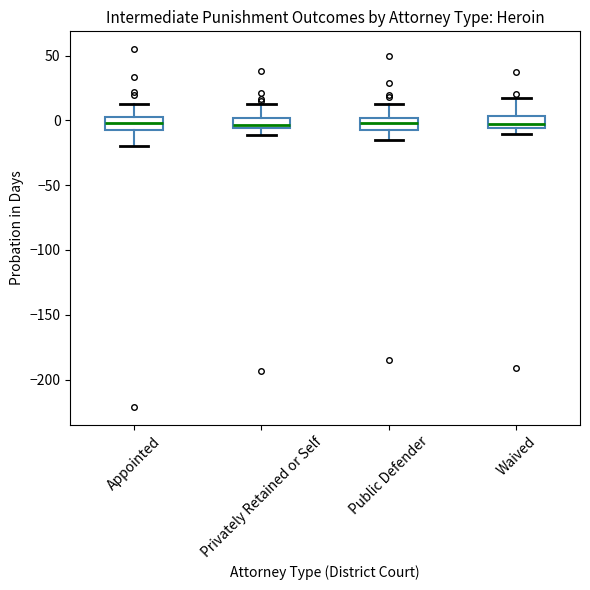

Reading left to right, transcribe this box plot: for each box, give where its median line is, the range the box spans, and where its two whiskers end, as read against the y-axis. The values are not printed on the chart, so give them approximately, as read against the axis.

Appointed: median 0, box -5 to 5, whiskers -20 to 15
Privately Retained or Self: median -5 (just above the box's lower edge), box -5 to 0, whiskers -10 to 15
Public Defender: median 0 (inside the box), box -5 to 0, whiskers -15 to 15
Waived: median -5 (just above the box's lower edge), box -5 to 5, whiskers -10 to 15